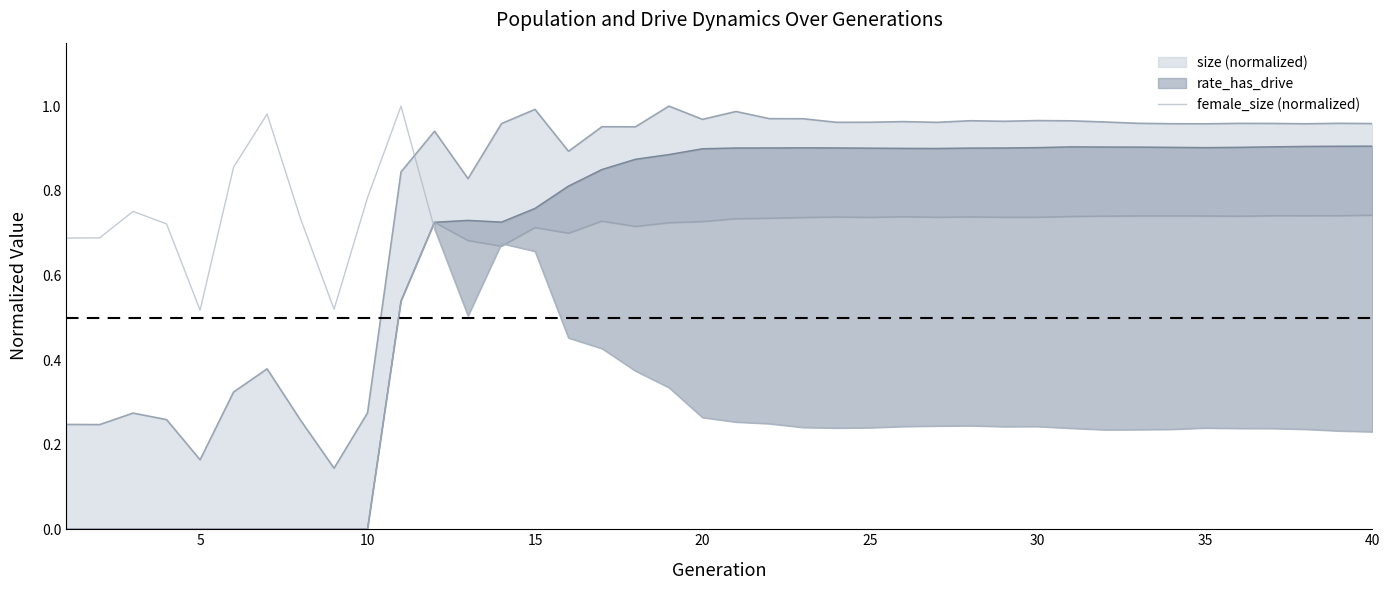

Reading left to right, extract all data points from this chart.

0.7	0.7	0.8	0.7	0.5	0.9	1.0	0.7	0.5	0.8	1.0	0.7	0.5	0.7	0.7	0.5	0.4	0.4	0.3	0.3	0.3	0.2	0.2	0.2	0.2	0.2	0.2	0.2	0.2	0.2	0.2	0.2	0.2	0.2	0.2	0.2	0.2	0.2	0.2	0.2